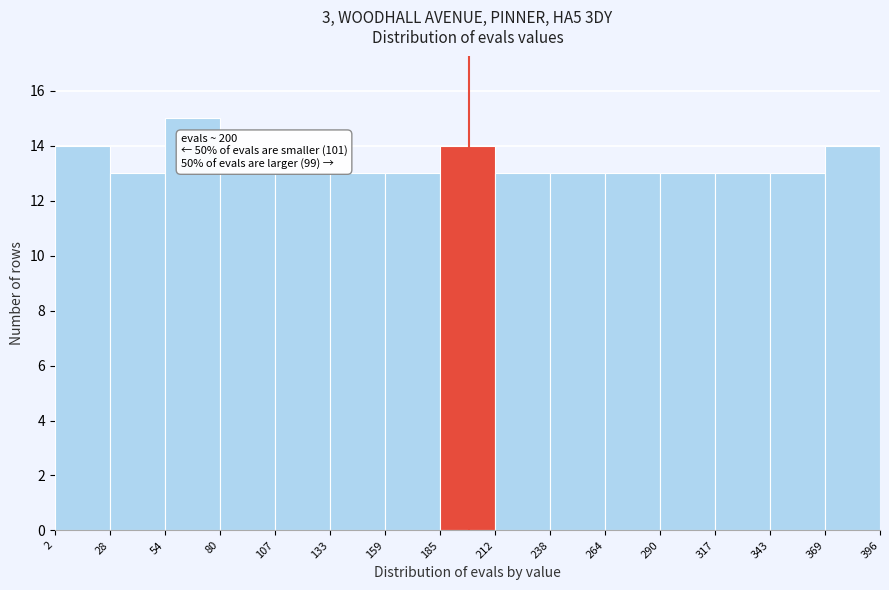

Which range on the x-axis has the tallest bar?

54 to 80